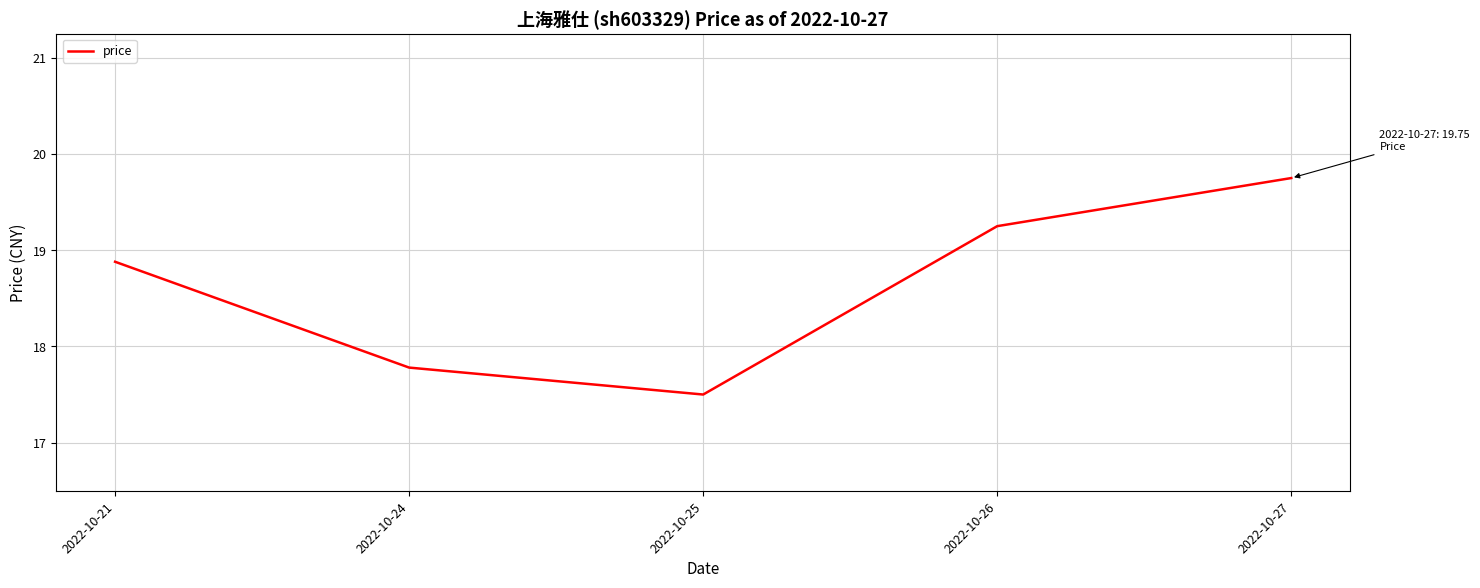

Approximately how many times larger is the value at 2022-10-26 compared to 2022-10-27?

1.0